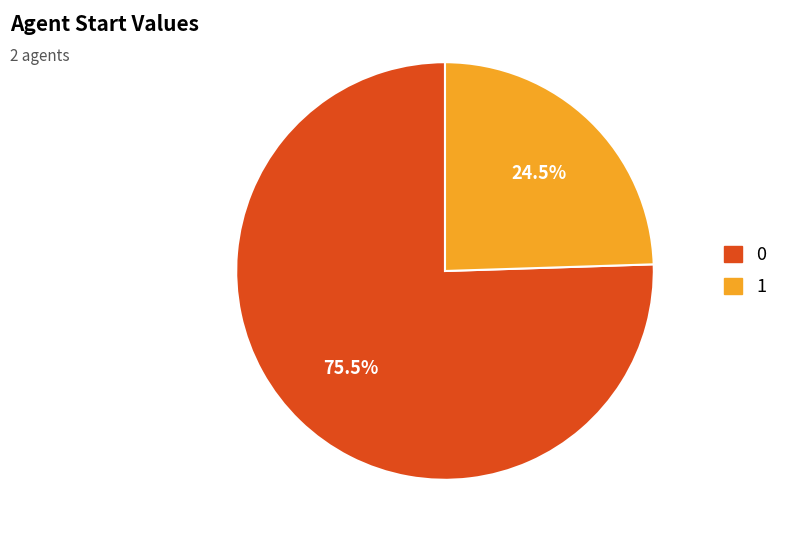

Is there a majority slice in this chart?

Yes